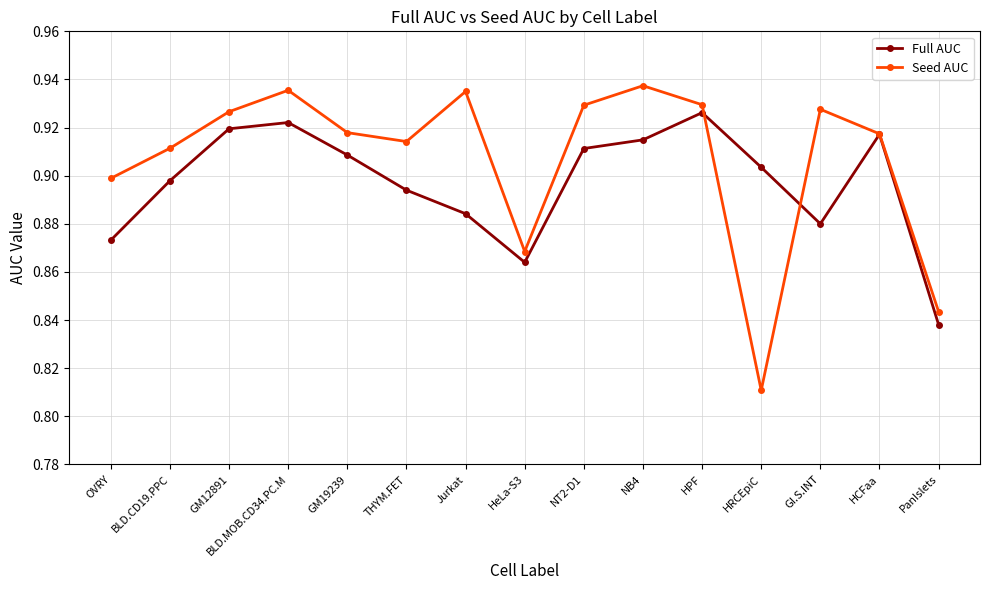

Between which two adjacent categories do Seed AUC and Full AUC first intersect?

HPF and HRCEpiC